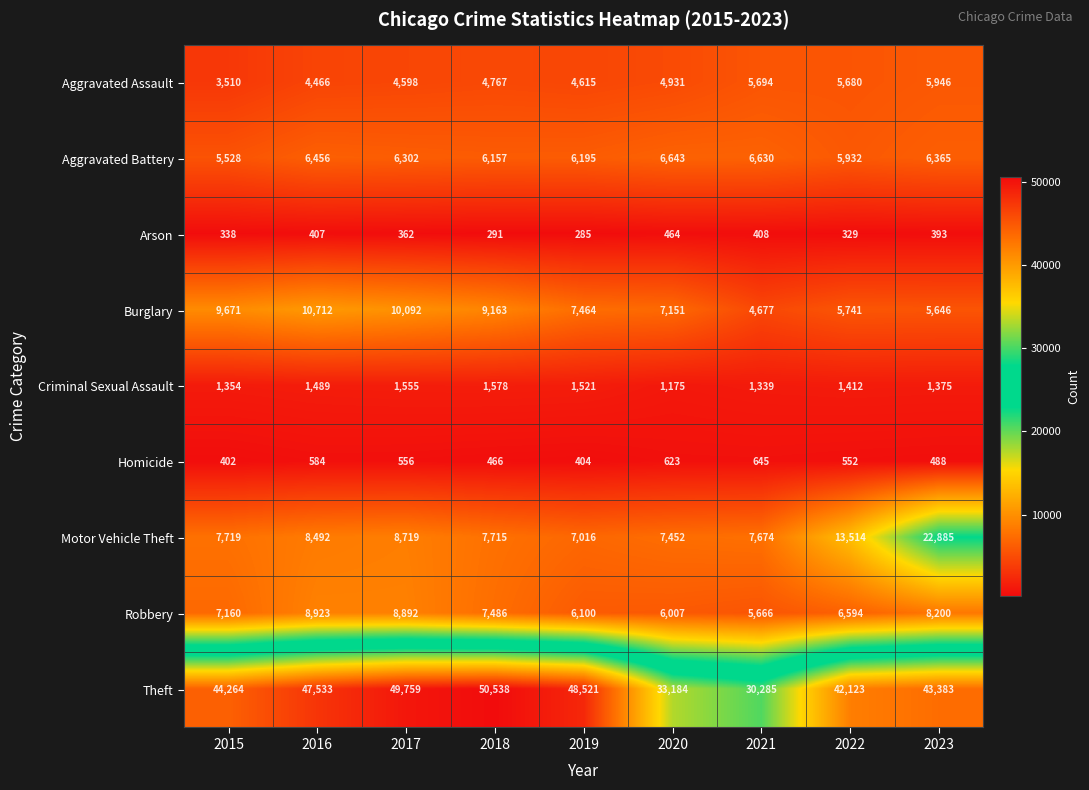

What is the difference between the Arson values at 2016 and 2015?

69